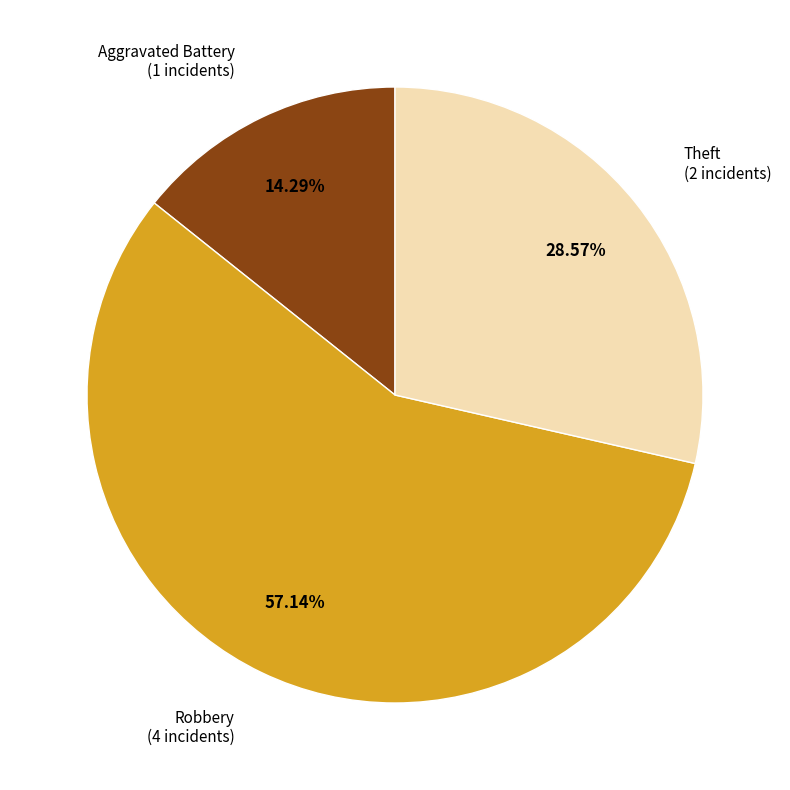

Is there any slice that represents more than half of the pie?

Yes